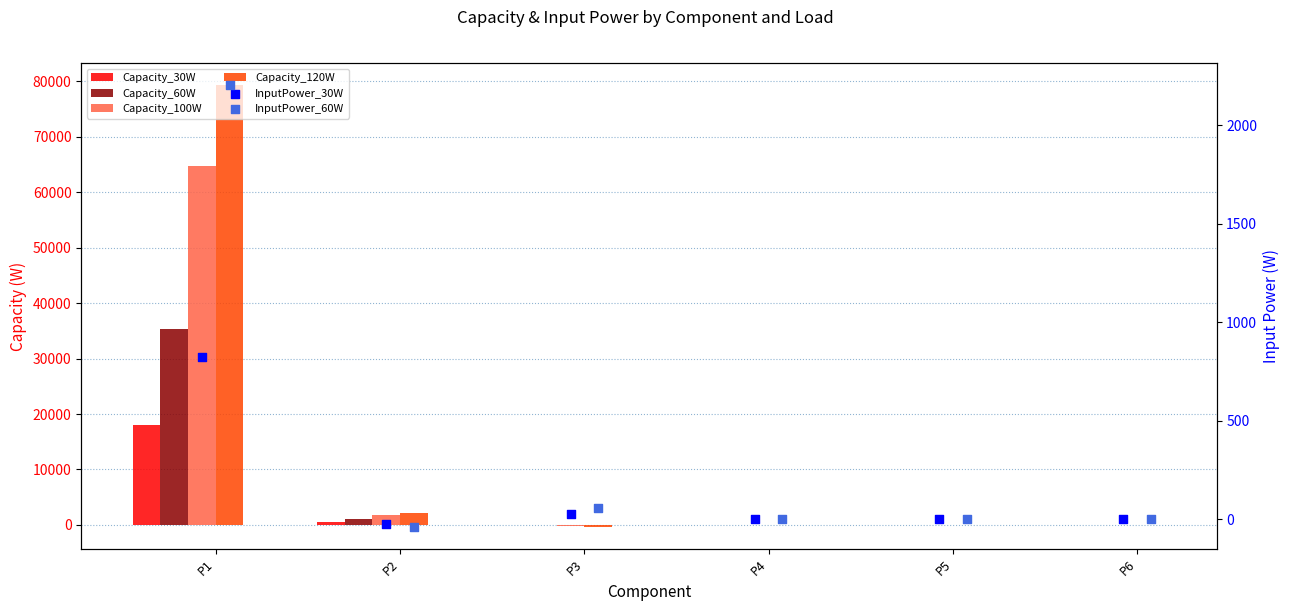

What is the total value across all series at P4?

59.9